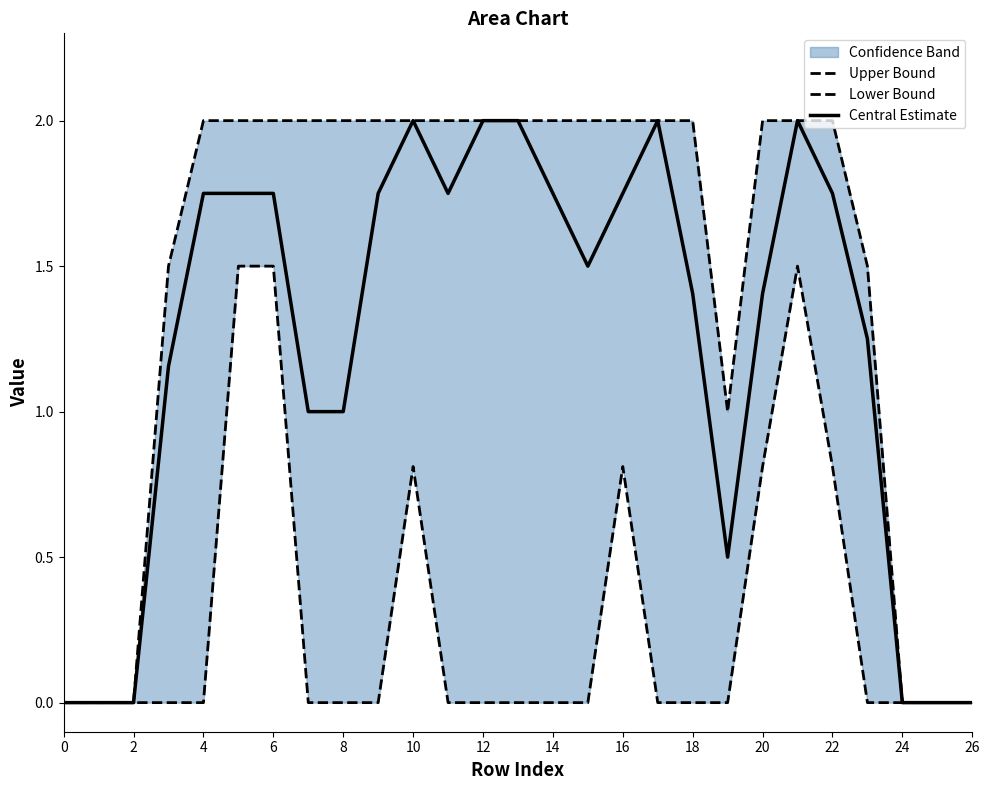

Reading left to right, transcribe all the data shown in this chart.

Upper Bound: 0.0	0.0	0.0	1.5	2.0	2.0	2.0	2.0	2.0	2.0	2.0	2.0	2.0	2.0	2.0	2.0	2.0	2.0	2.0	1.0	2.0	2.0	2.0	1.5	0.0	0.0	0.0
Lower Bound: 0.0	0.0	0.0	0.0	0.0	1.5	1.5	0.0	0.0	0.0	0.8	0.0	0.0	0.0	0.0	0.0	0.8	0.0	0.0	0.0	0.8	1.5	0.8	0.0	0.0	0.0	0.0
Central Estimate: 0.0	0.0	0.0	1.2	1.8	1.8	1.8	1.0	1.0	1.8	2.0	1.8	2.0	2.0	1.8	1.5	1.8	2.0	1.4	0.5	1.4	2.0	1.8	1.2	0.0	0.0	0.0